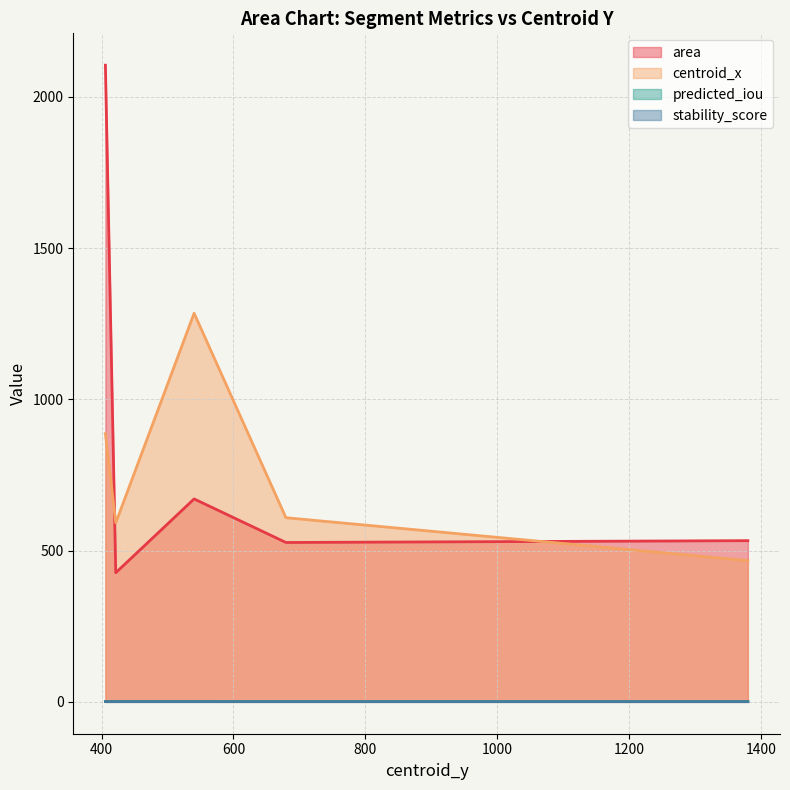

How many series are shown in this chart?

4